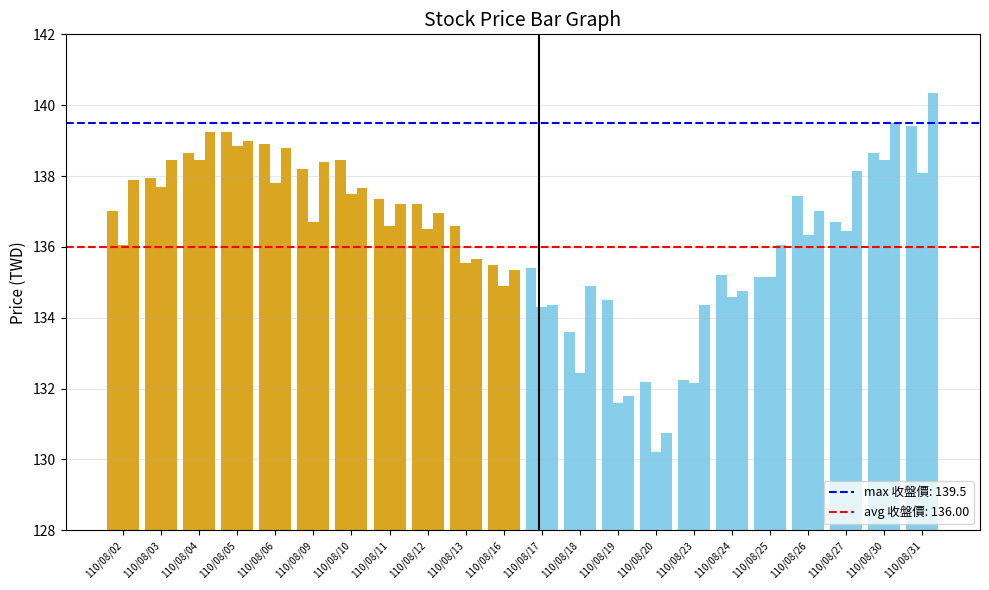

At which category is the sum across all series the highest?

110/08/31